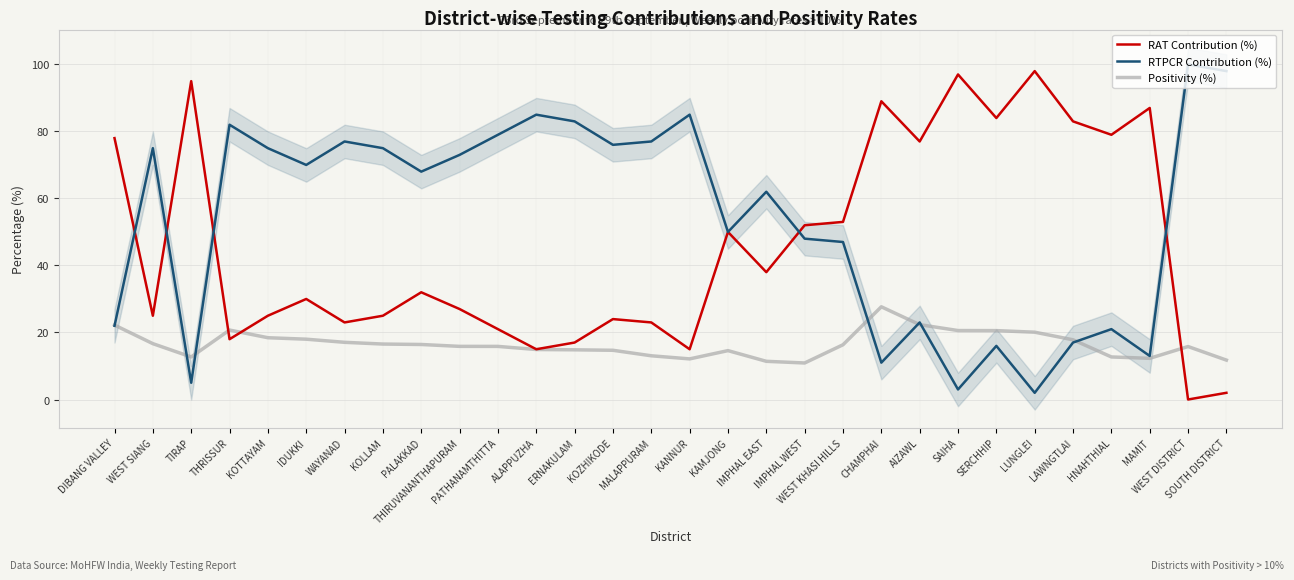

Where does the RAT Contribution (%) series first go above 32?

DIBANG VALLEY